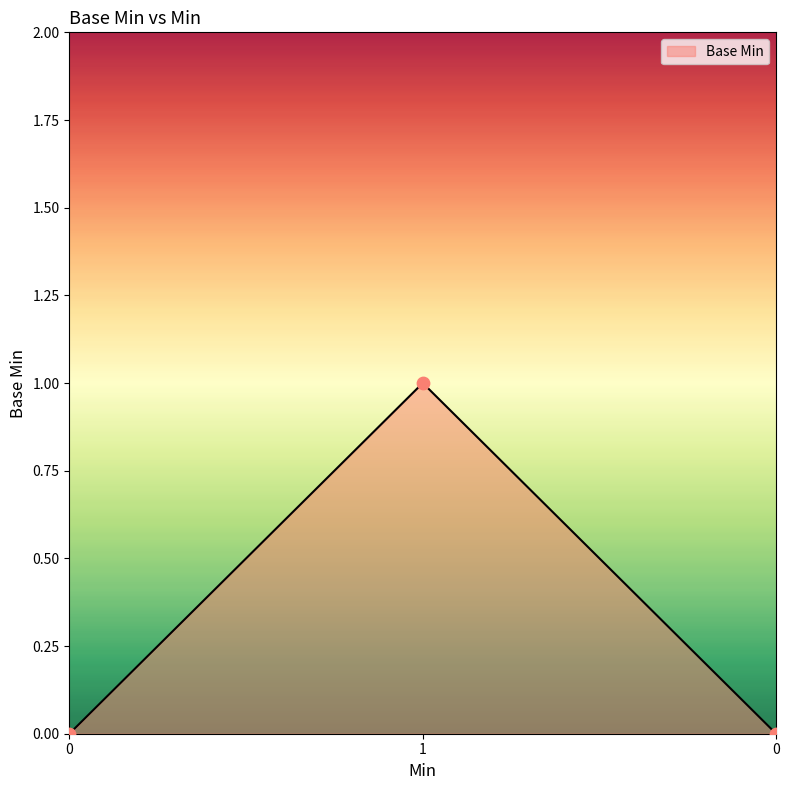

What is the change in value from 0 to 1?

+1